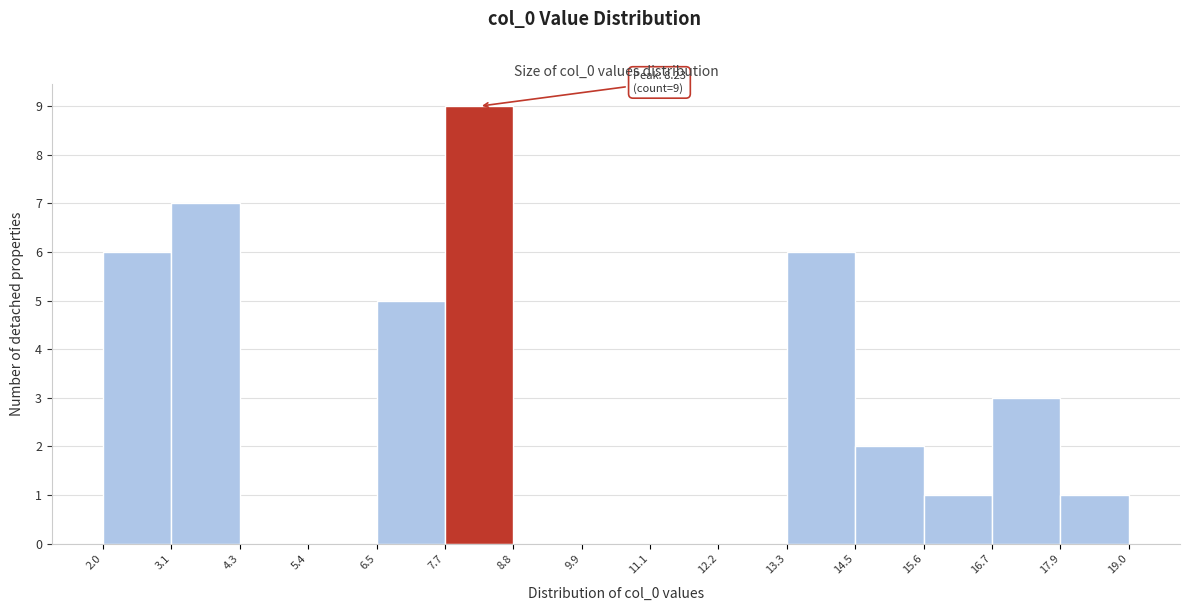

Over which range of the x-axis is the bar tallest?

7.7 to 8.8